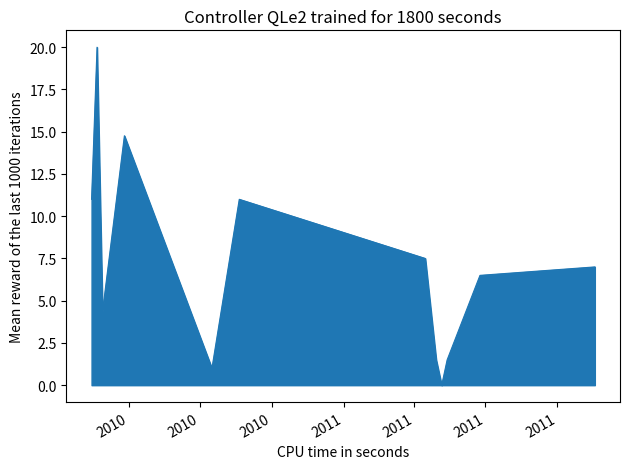

What is the difference between the maximum and minimum values?

20.0